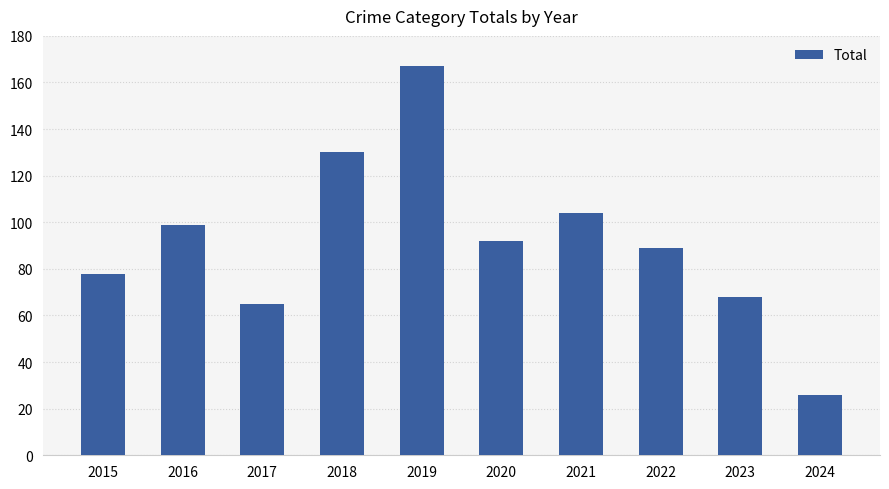

Reading left to right, transcribe all the data shown in this chart.

2015=78	2016=99	2017=65	2018=130	2019=167	2020=92	2021=104	2022=89	2023=68	2024=26